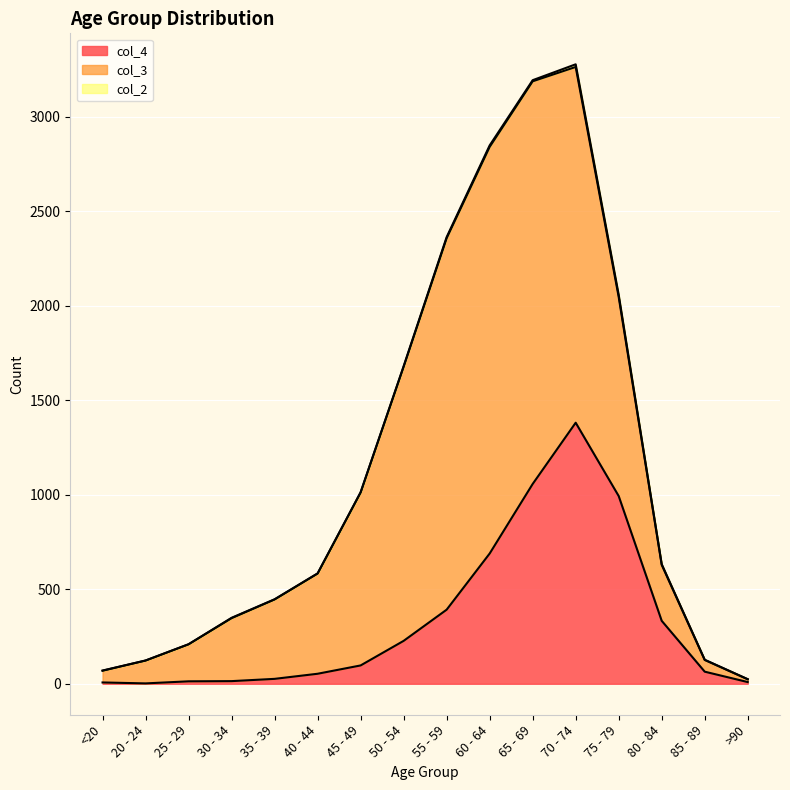

Rank the categories by col_2 value from highest to lowest.

70 - 74, 75 - 79, 60 - 64, 55 - 59, 65 - 69, 80 - 84, 50 - 54, 30 - 34, <20, 35 - 39, 40 - 44, 45 - 49, 85 - 89, 20 - 24, 25 - 29, >90